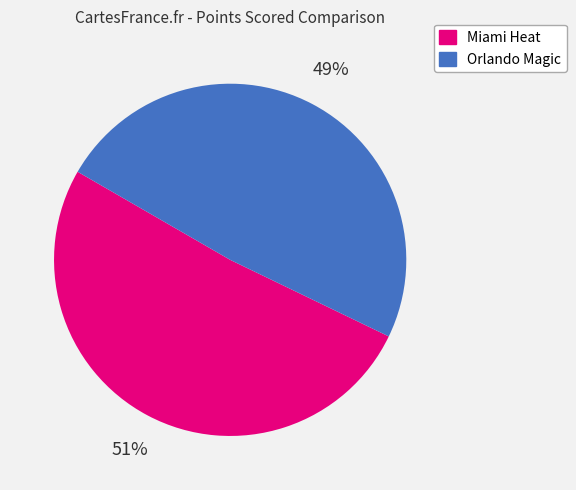

Rank the categories by value from lowest to highest.

Orlando Magic, Miami Heat